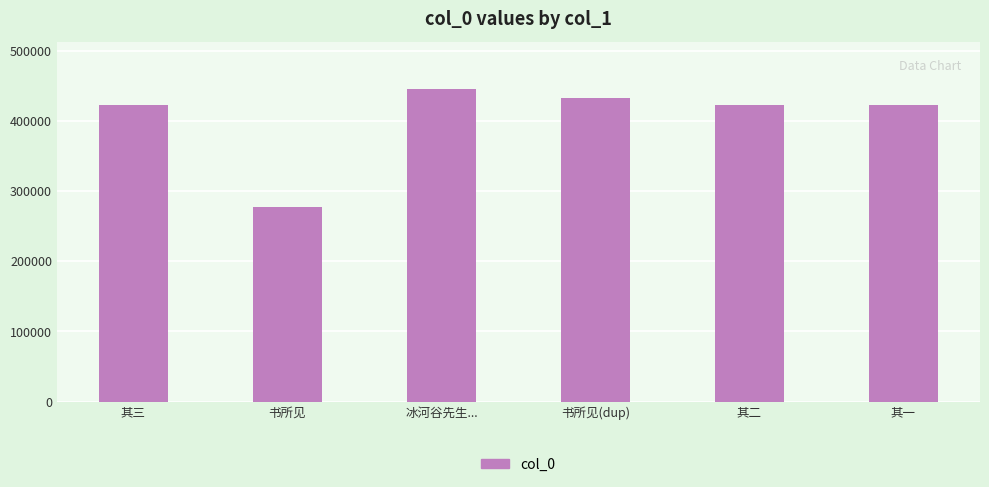

What is the ratio of the value at 其二 to the value at 其三?

1.0